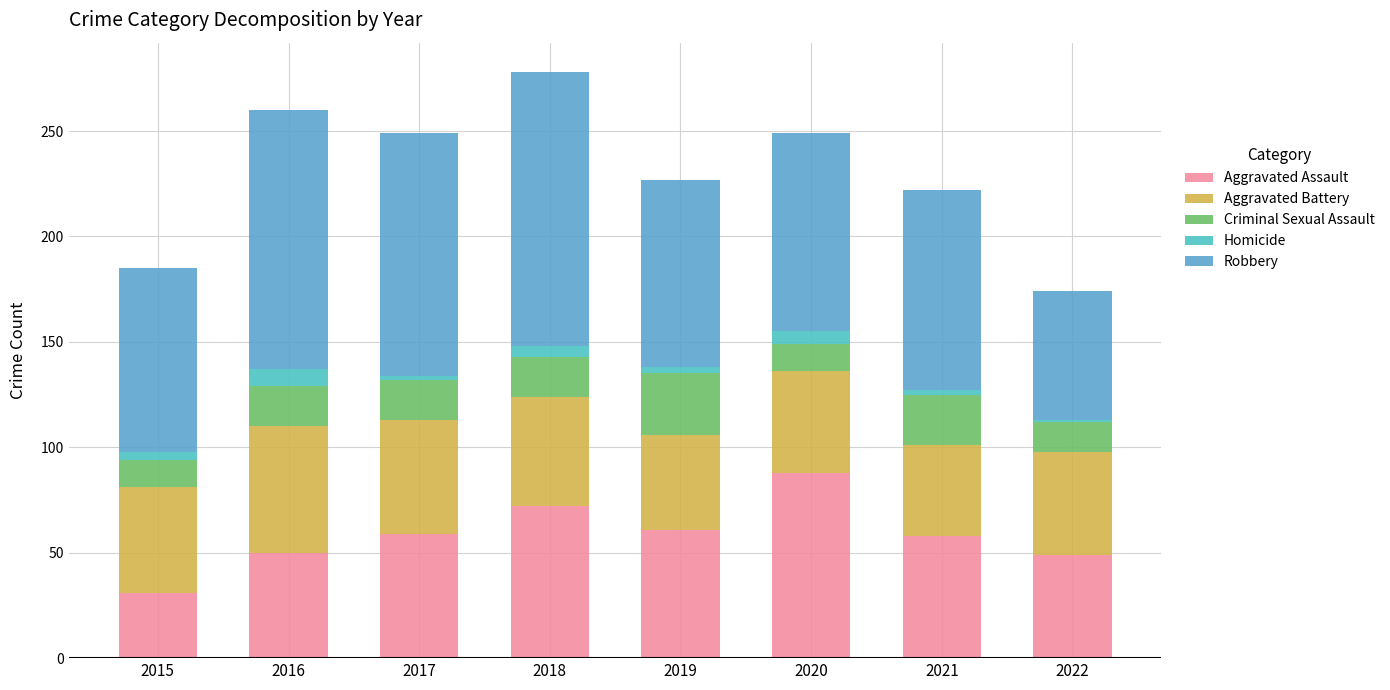

What is the difference between the second highest and minimum values in the Criminal Sexual Assault series?

11